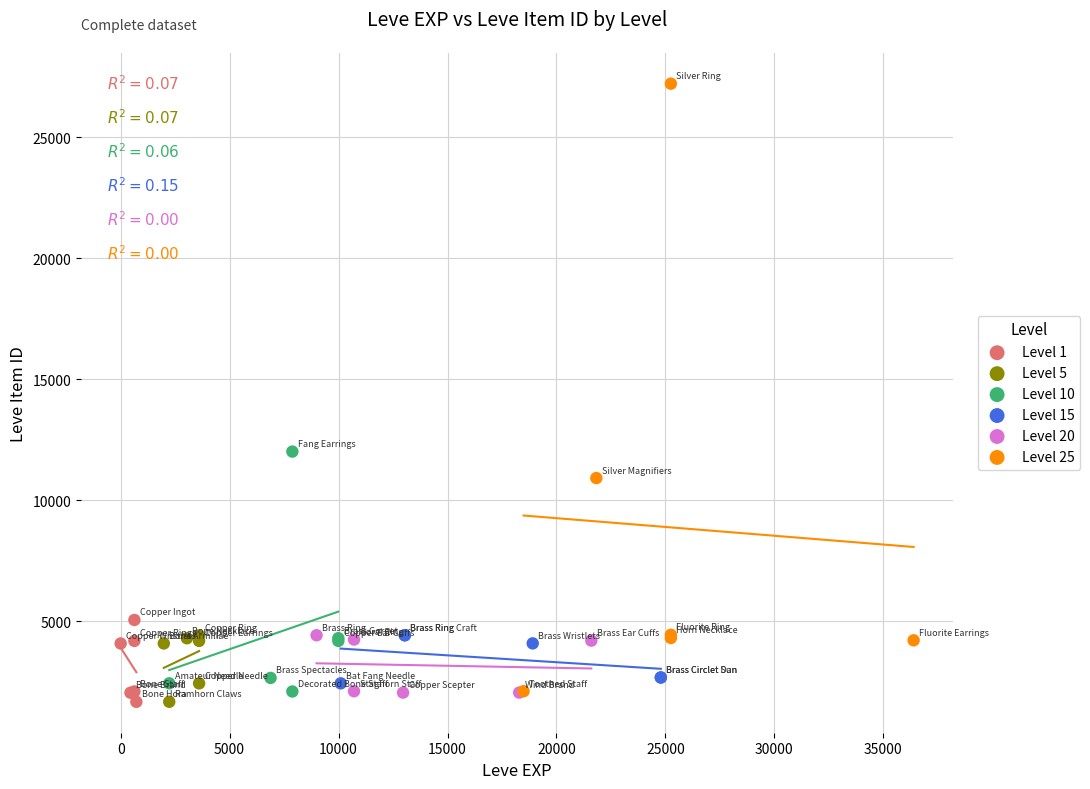

What are all the series names shown in the legend?

Level 1, Level 5, Level 10, Level 15, Level 20, Level 25